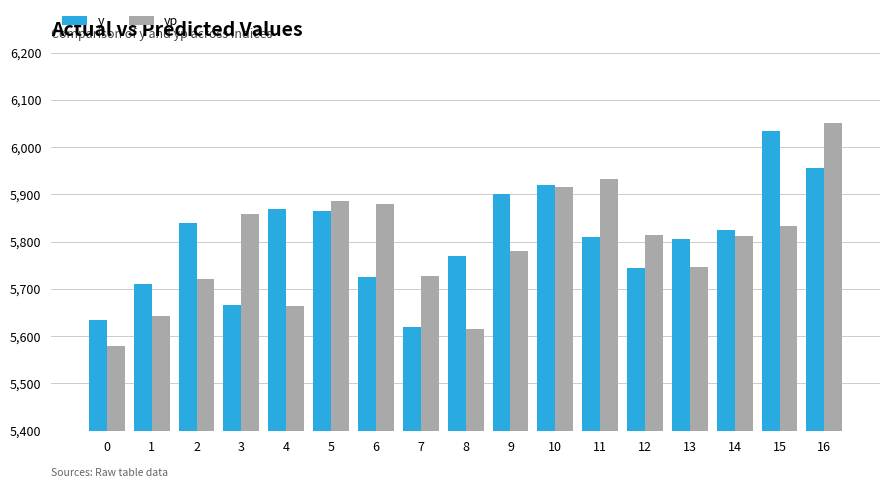

Are the bars grouped side by side (vs. stacked)?

Yes